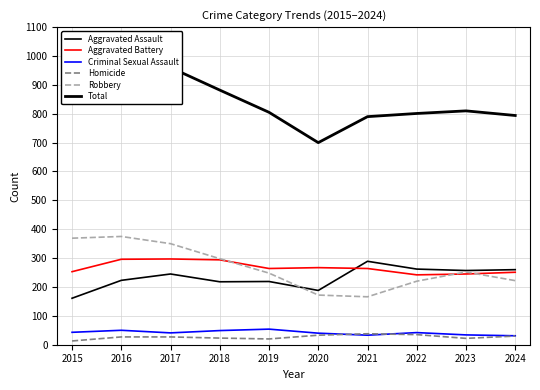

What is the smallest value displayed?

13